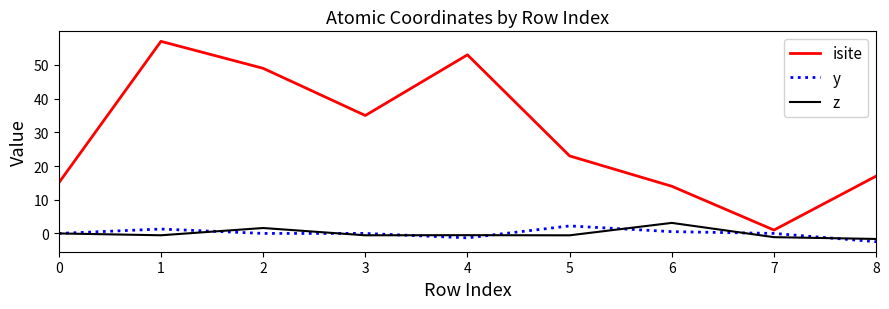

The value of y at 5 is 2.2. True or false?

True